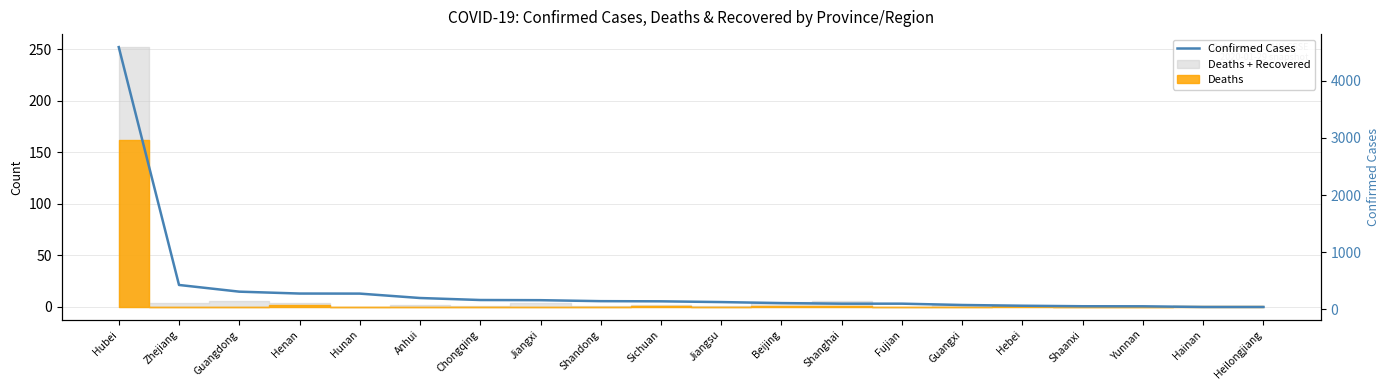

Which category has the highest value across all series?

Hubei